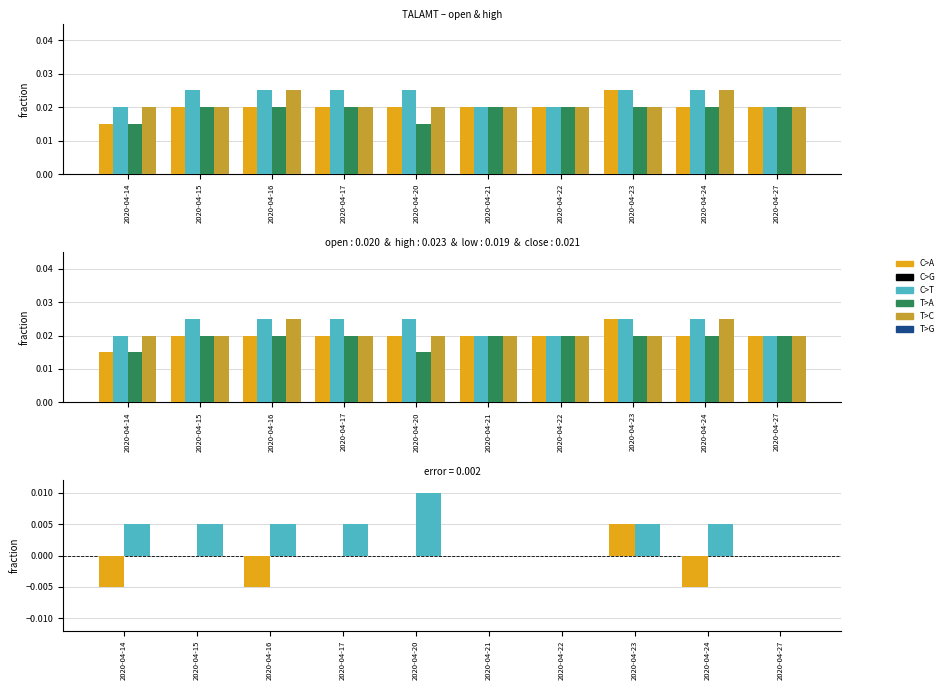

Where is high nearest to the value 0?

2020-04-14